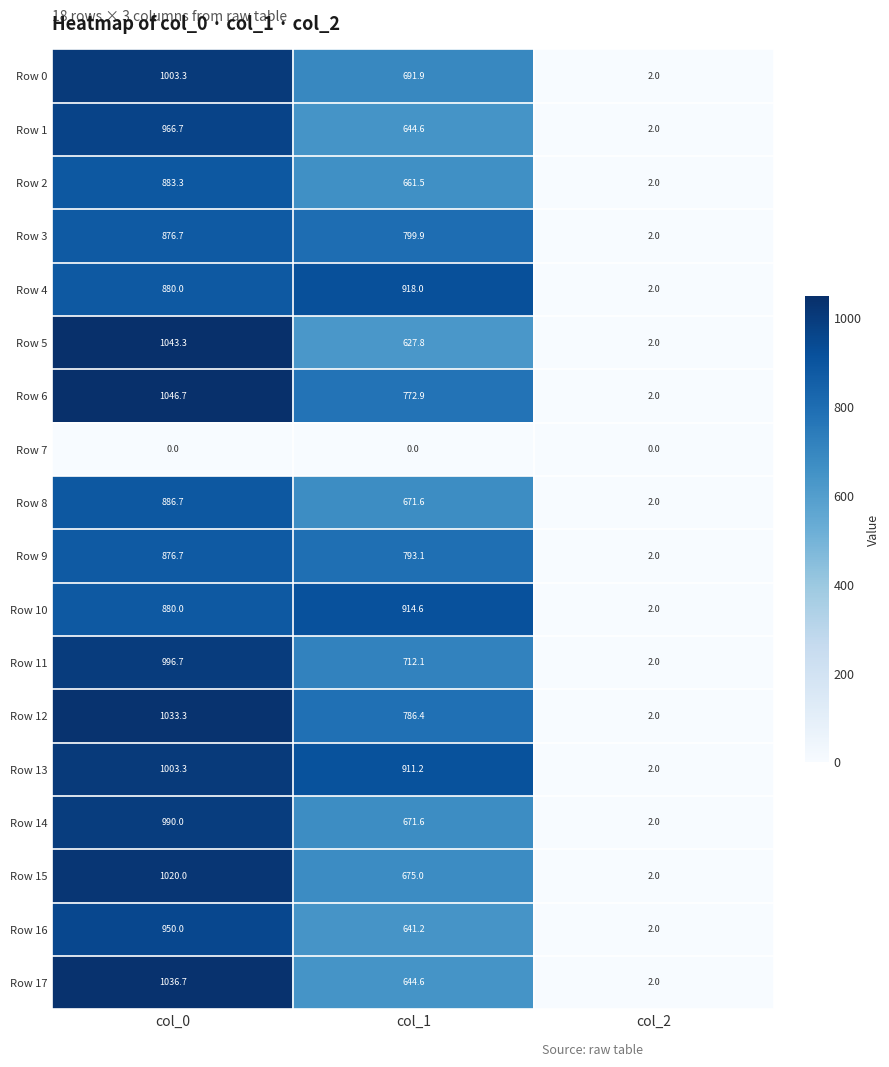

List the labels in order of Row 3 value, smallest first.

col_2, col_1, col_0